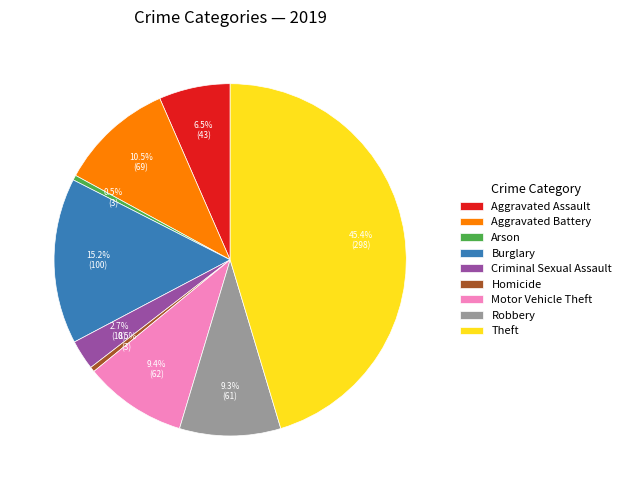

Which category has the biggest portion of the pie?

Theft